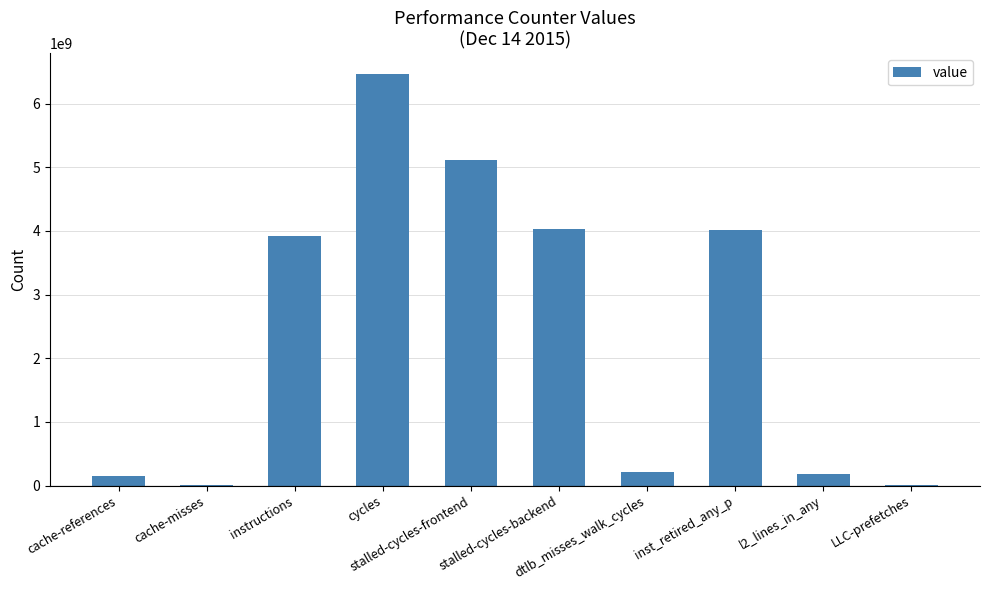

At which label is the value closest to 3237284106?

instructions